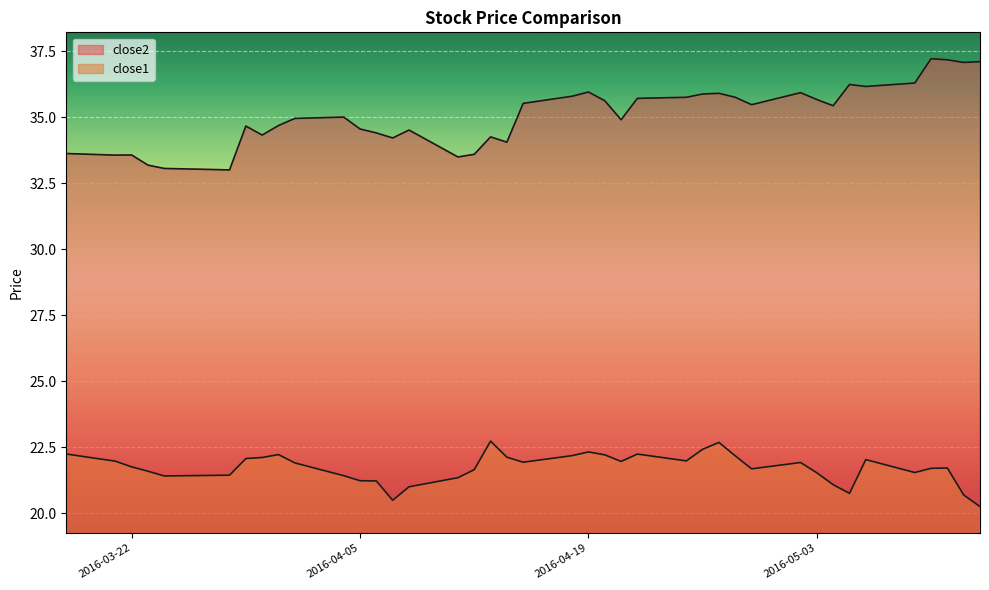

How many lines are shown in the chart?

2